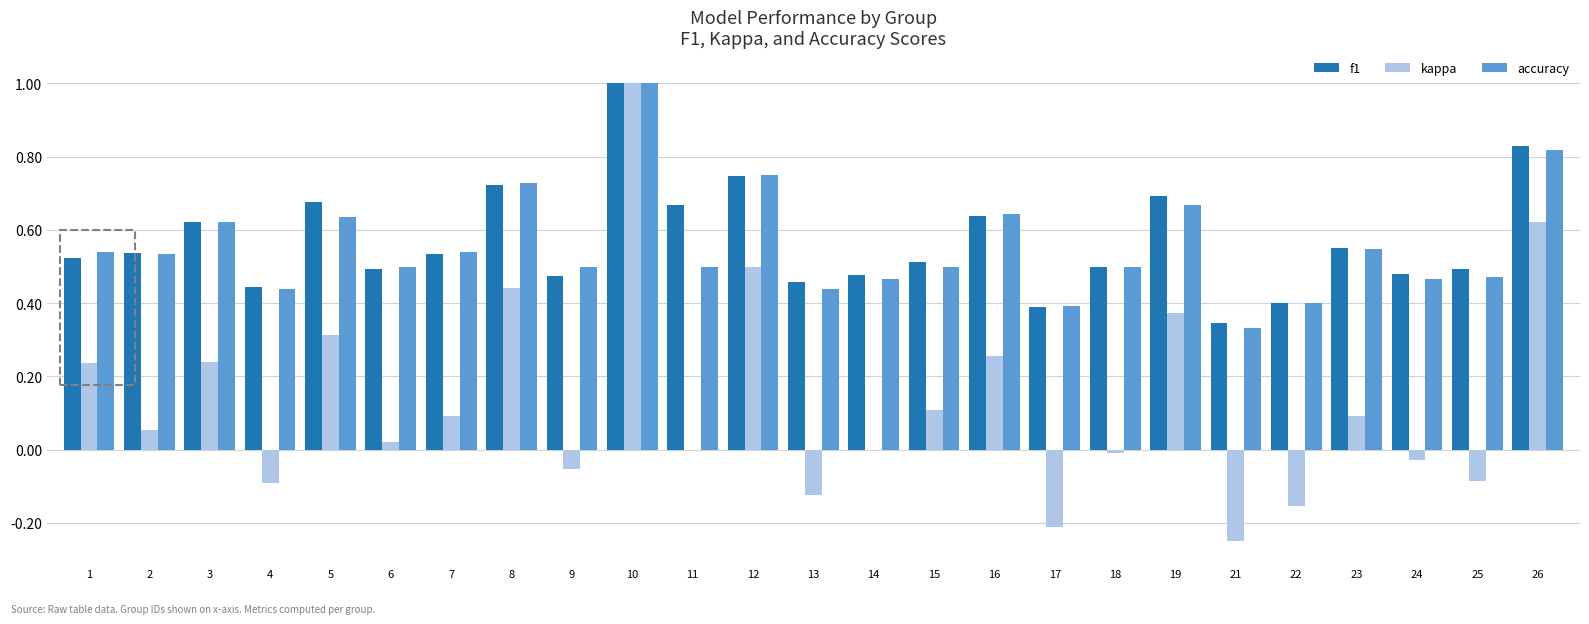

Is it true that accuracy equals 0.5 at 11?

True